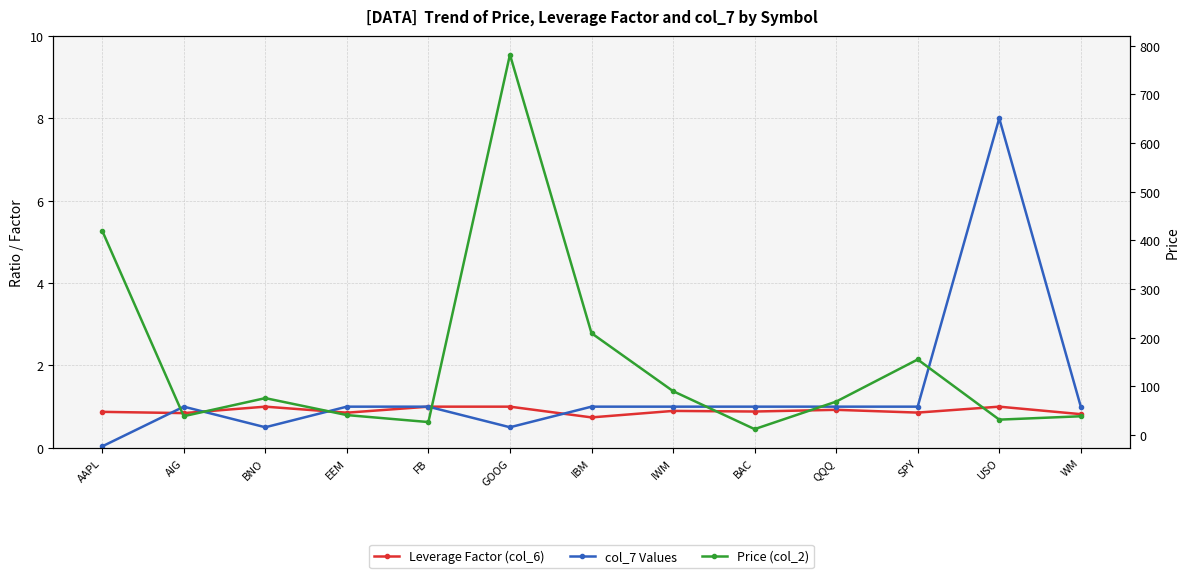

Is it true that Leverage Factor (col_6) equals 0.8 at AIG?

True